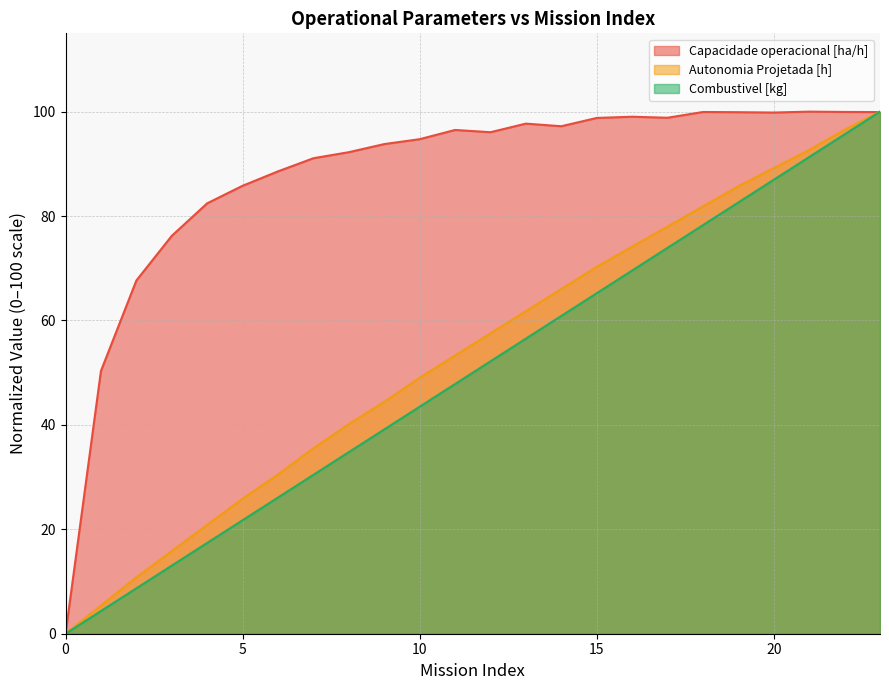

What is the greatest value displayed?

100.0